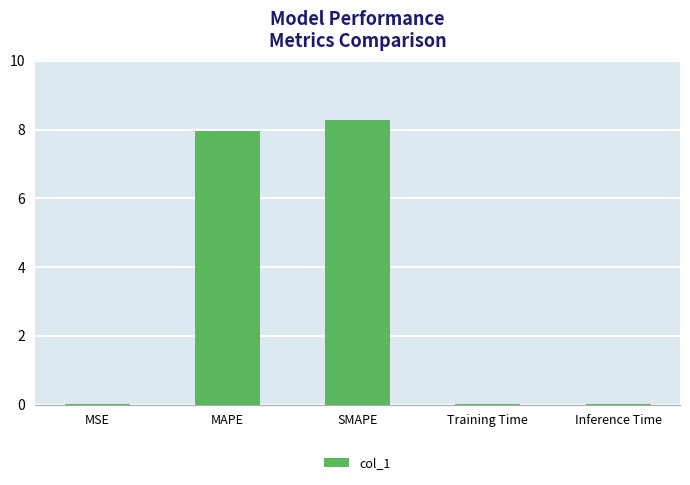

How many data points does each series have?

5